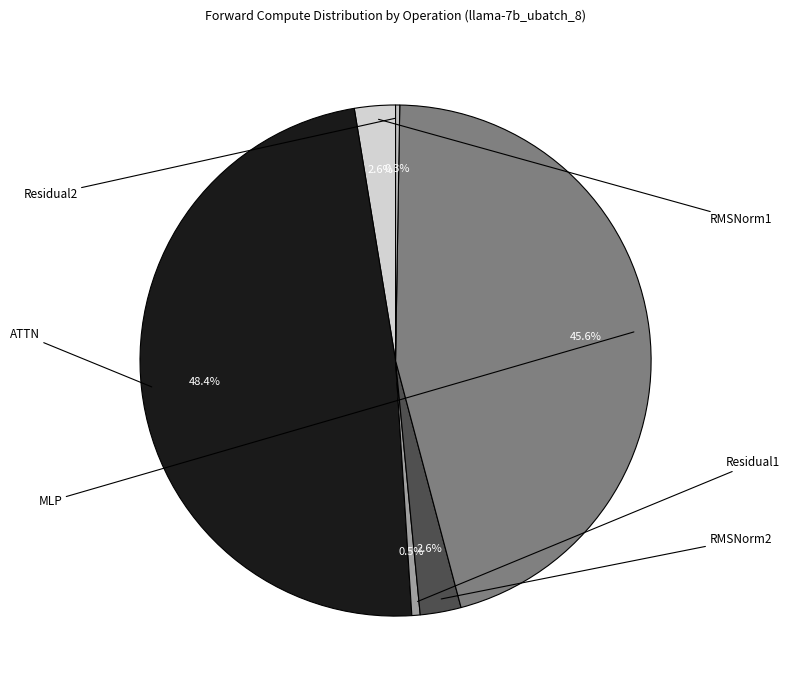

How many segments does this pie chart have?

6